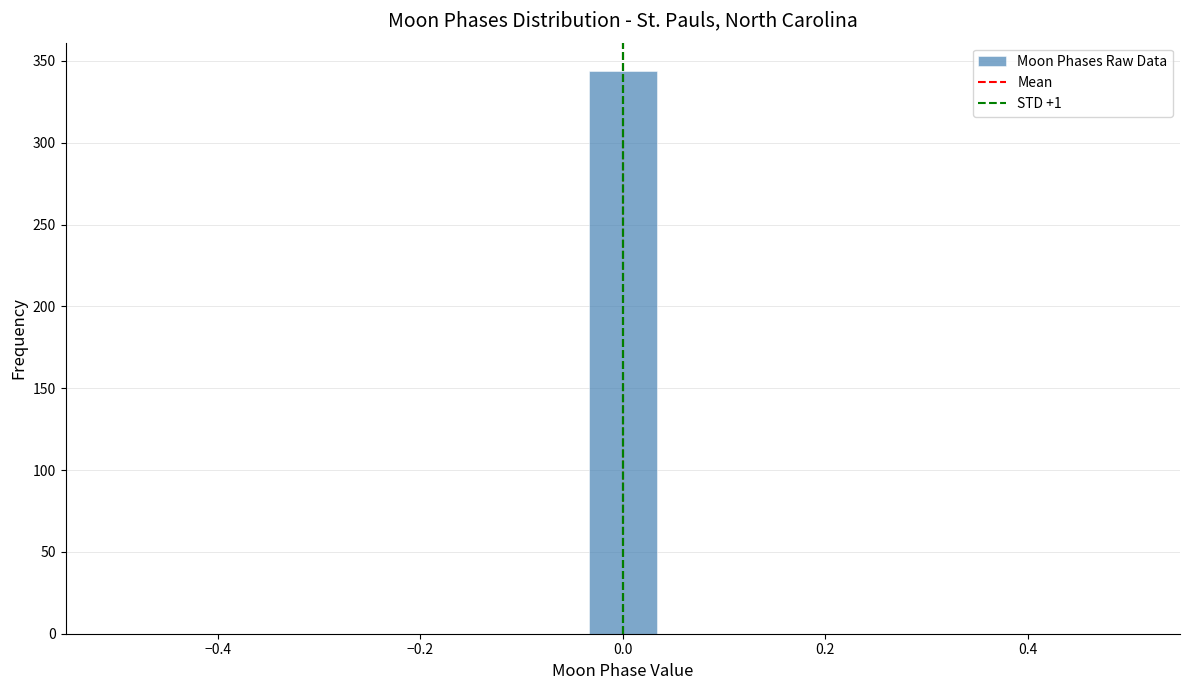

Read against the x-axis, roughly where is the centre of the tallest bar?

0.00